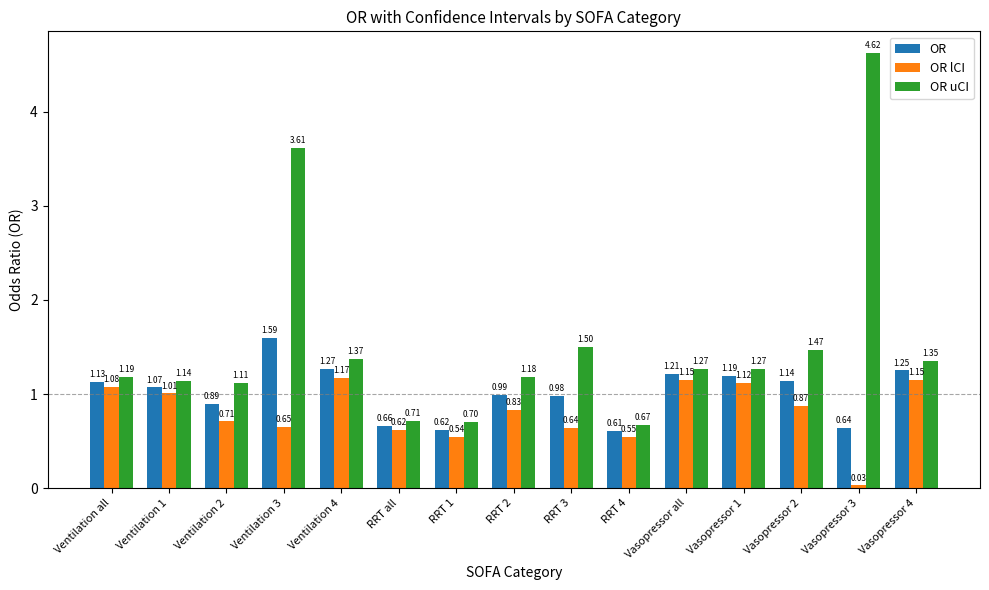

How many values in the OR series exceed 1?

8